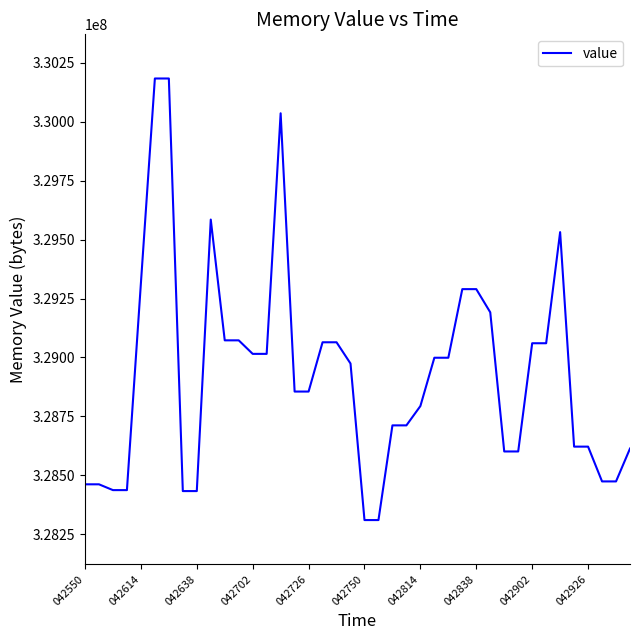

Count the number of categories in the chart.

40